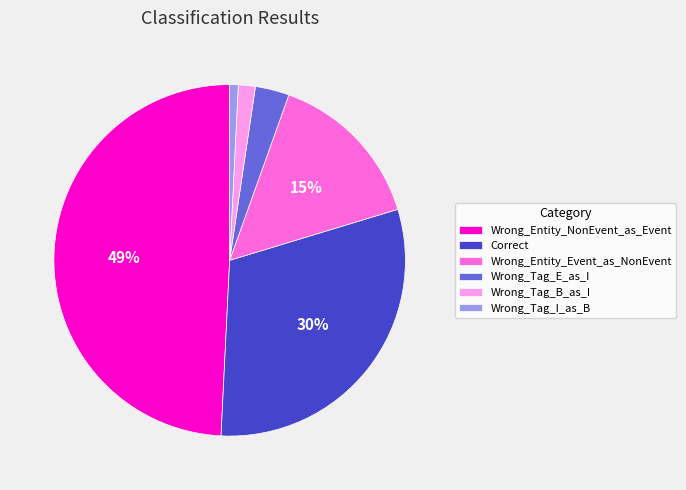

To the nearest percent, what portion does Wrong_Tag_E_as_I represent?

3%